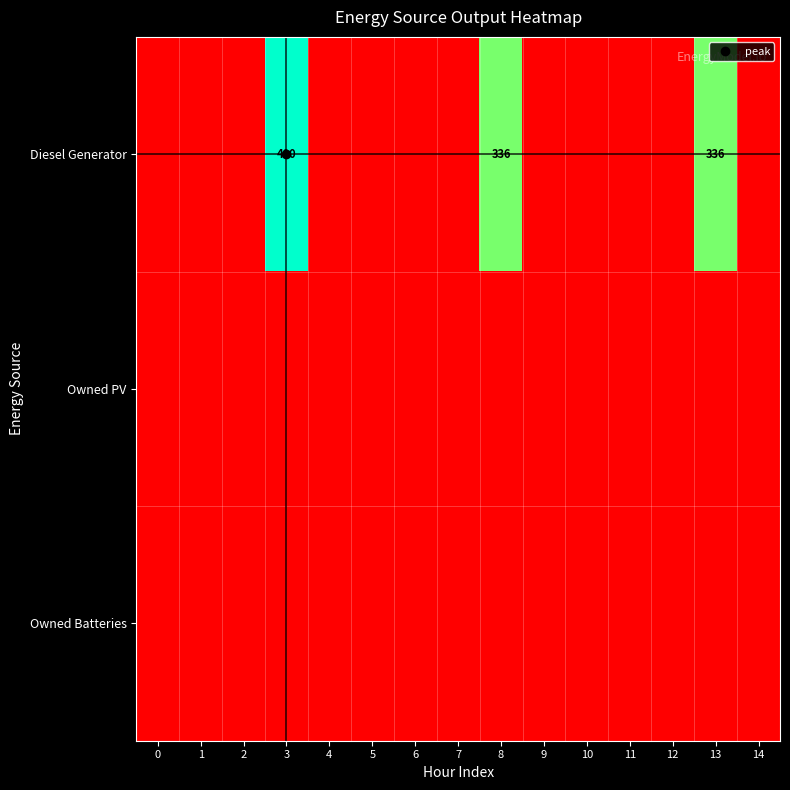

Rank the categories by Owned PV value from highest to lowest.

0, 1, 2, 3, 4, 5, 6, 7, 8, 9, 10, 11, 12, 13, 14